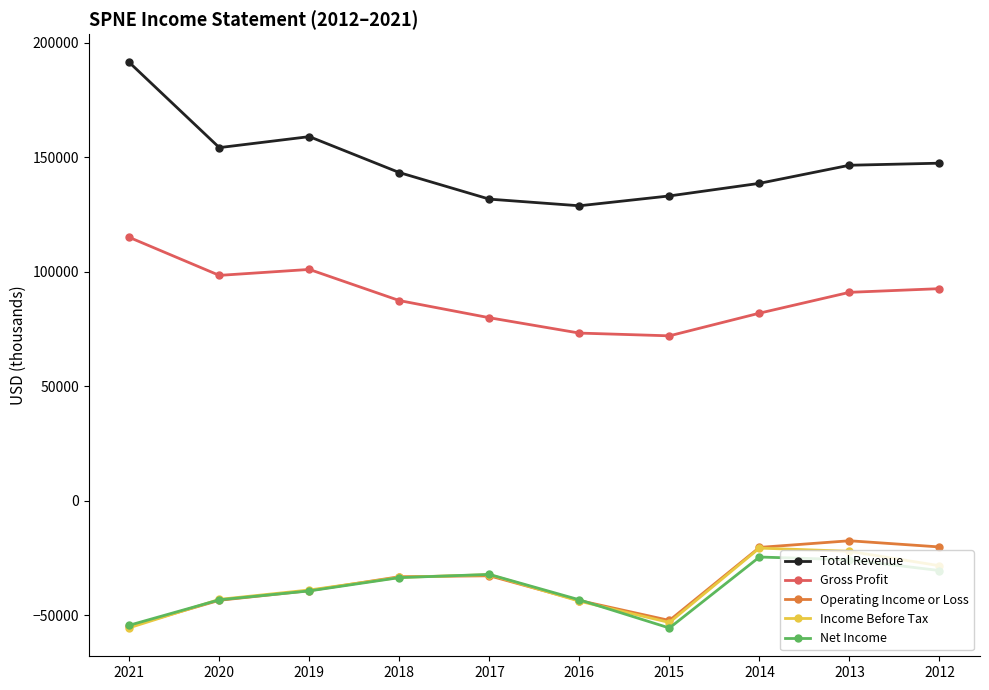

What is the approximate value of Operating Income or Loss at 2017, to the nearest 50?

-32700